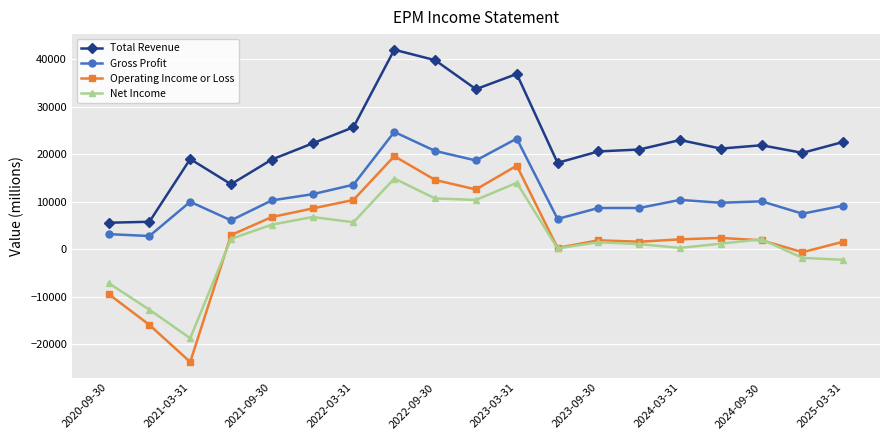

Which series has the widest spread of values?

Operating Income or Loss